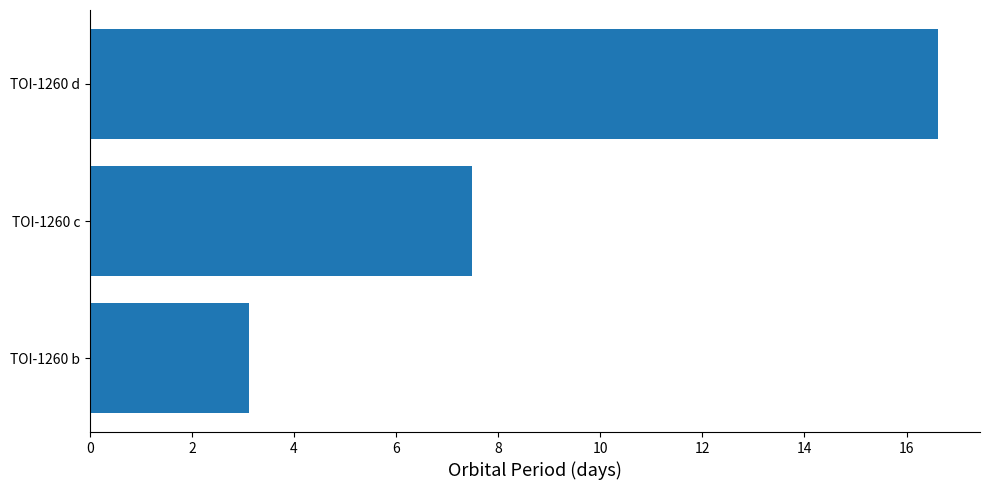

What is the difference between the values at TOI-1260 b and TOI-1260 d?

13.5